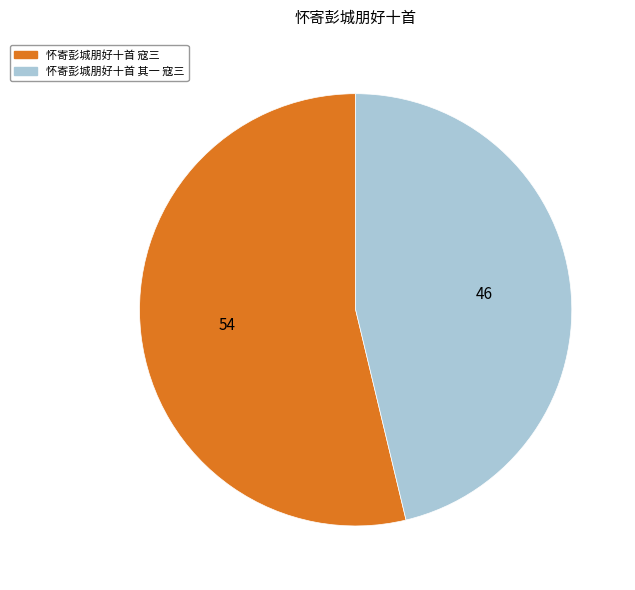

Is the sum of 怀寄彭城朋好十首 其一 寇三 and 怀寄彭城朋好十首 寇三 greater than half?

Yes